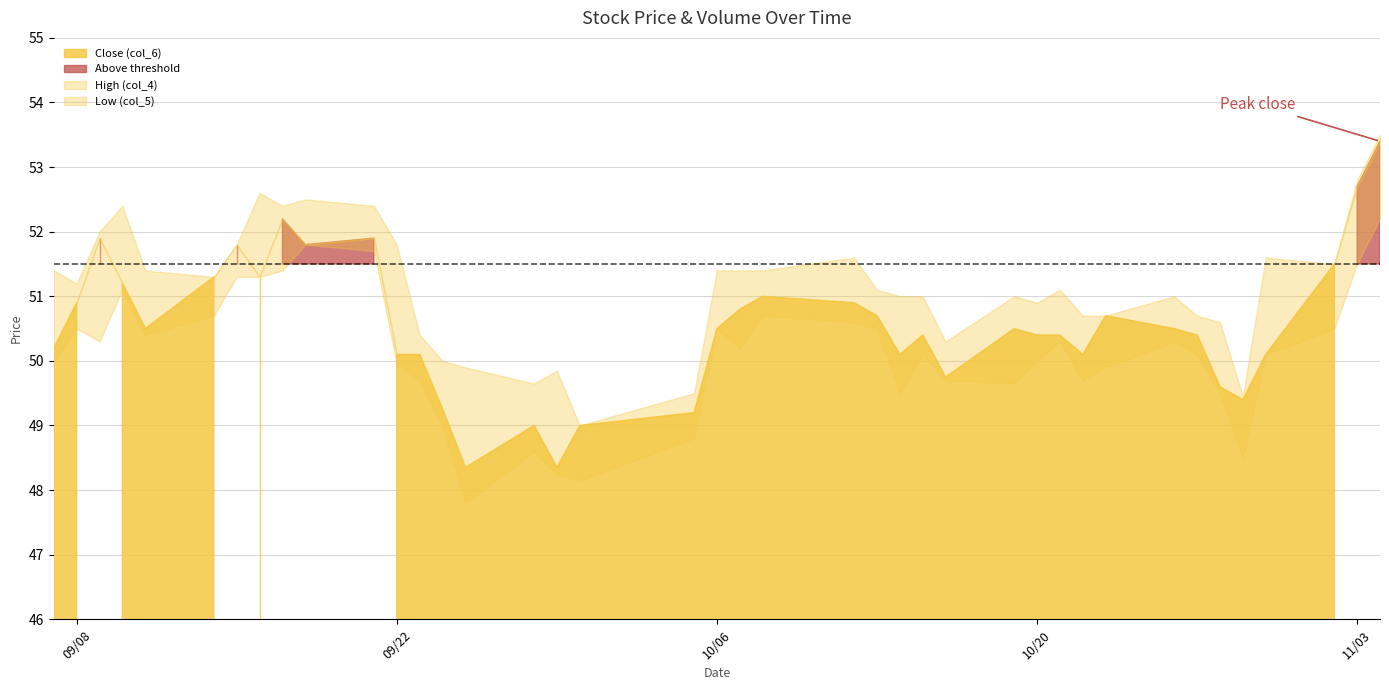

Does the chart display data point markers on the line(s)?

No